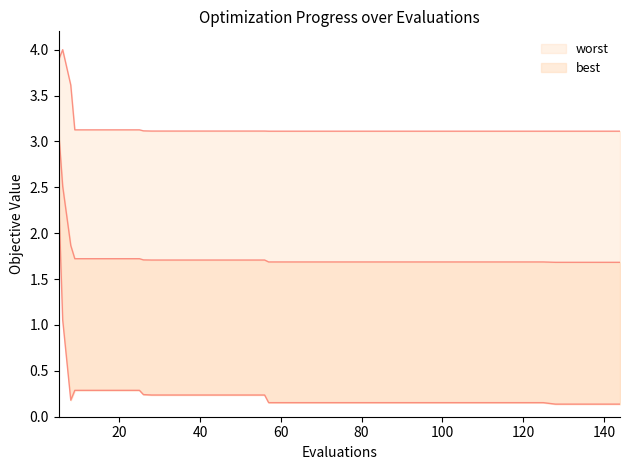

What is the difference between the maximum and minimum values in the best series?

2.3